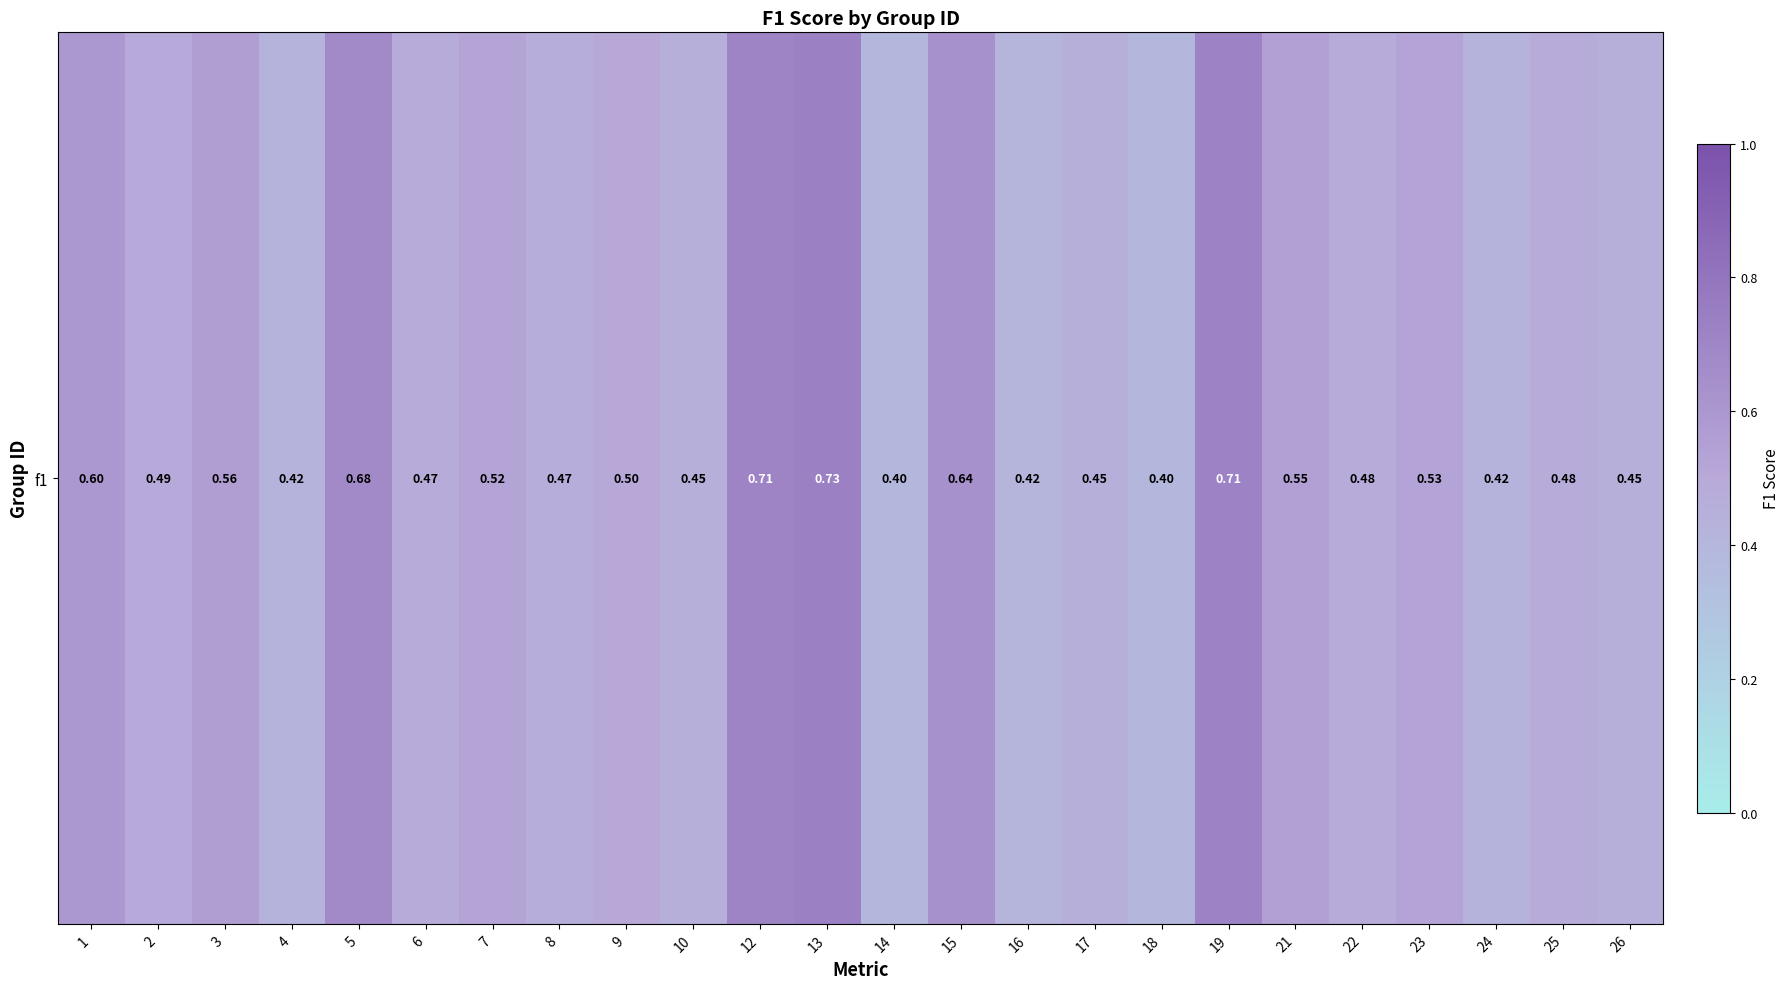

The chart shows a value of 0.4 at 24. True or false?

True